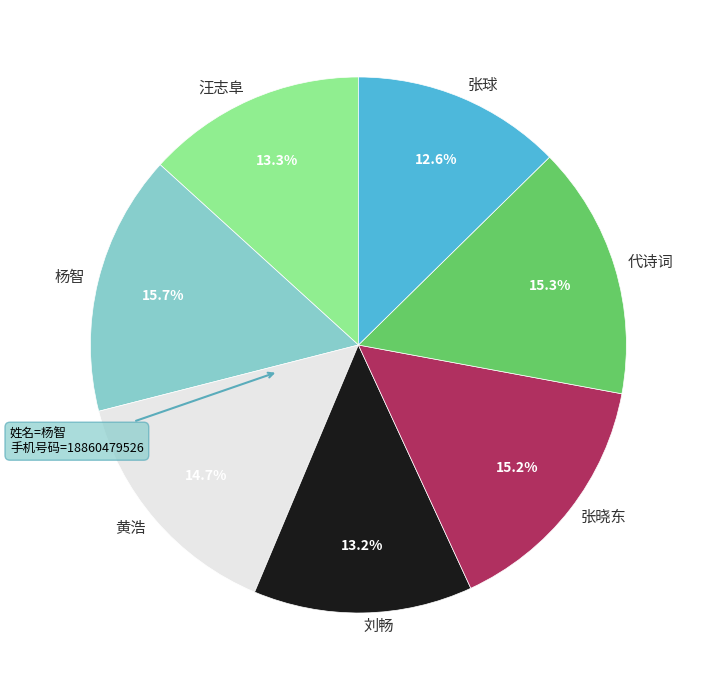

Does 代诗词 represent more than half of the total?

No